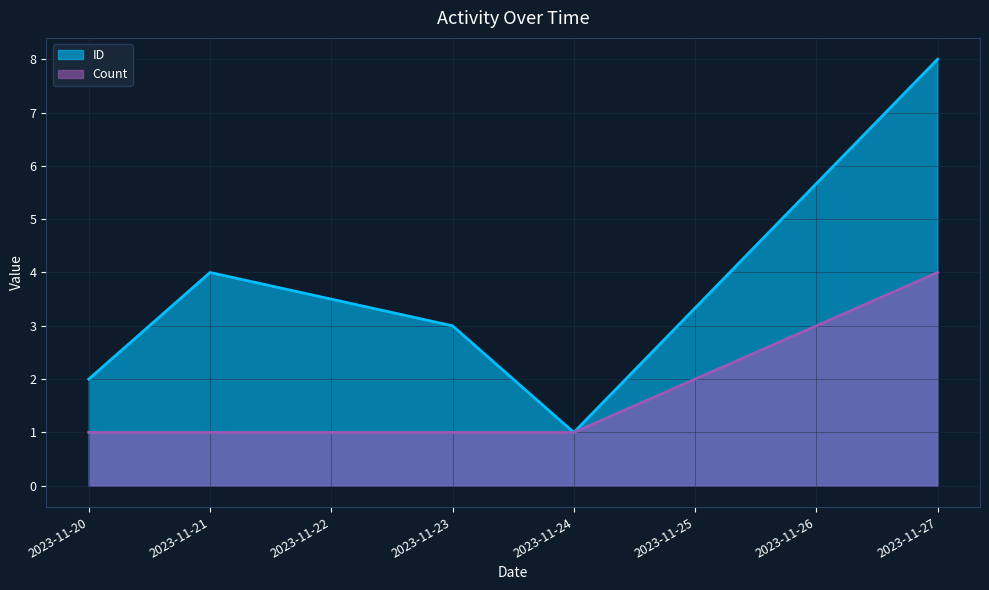

Reading left to right, transcribe all the data shown in this chart.

ID: 2	4	3	1	8
Count: 1	1	1	1	4